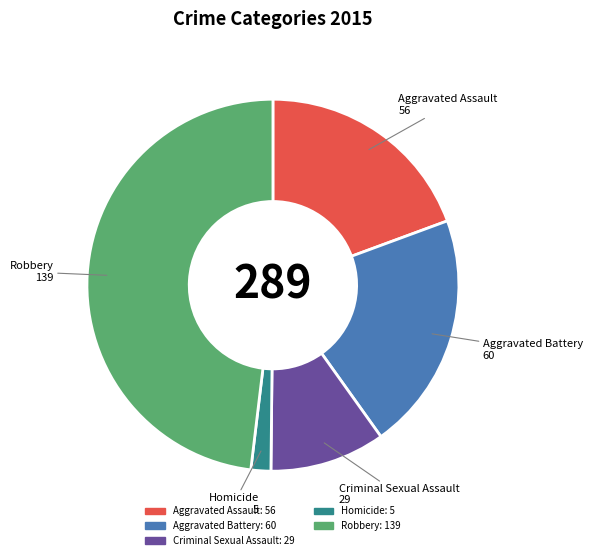

Between Robbery and Criminal Sexual Assault, which is larger?

Robbery